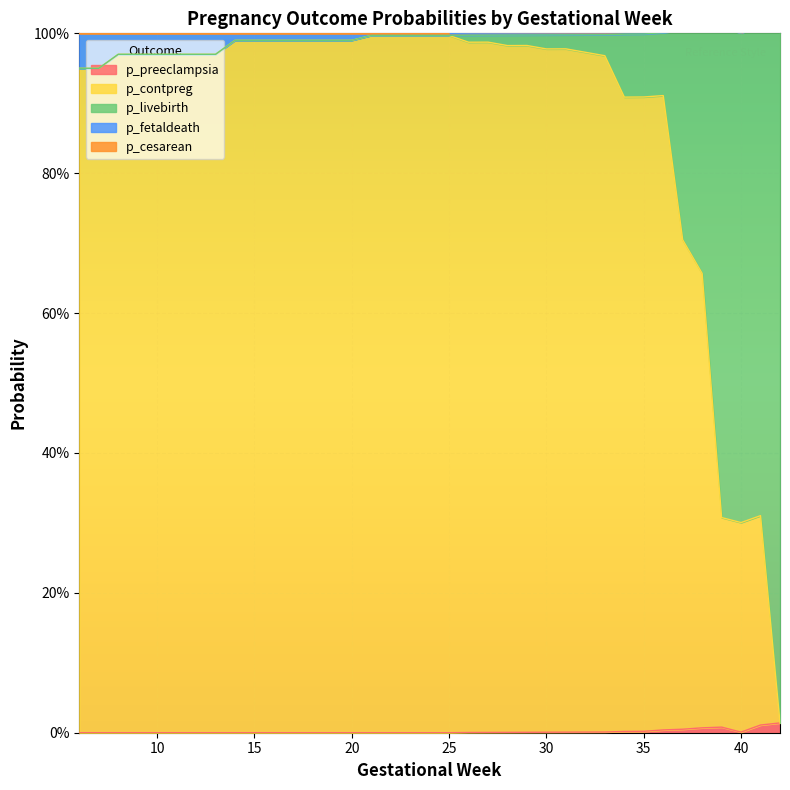

What is the spread (max minus min) of values at 24?

1.0